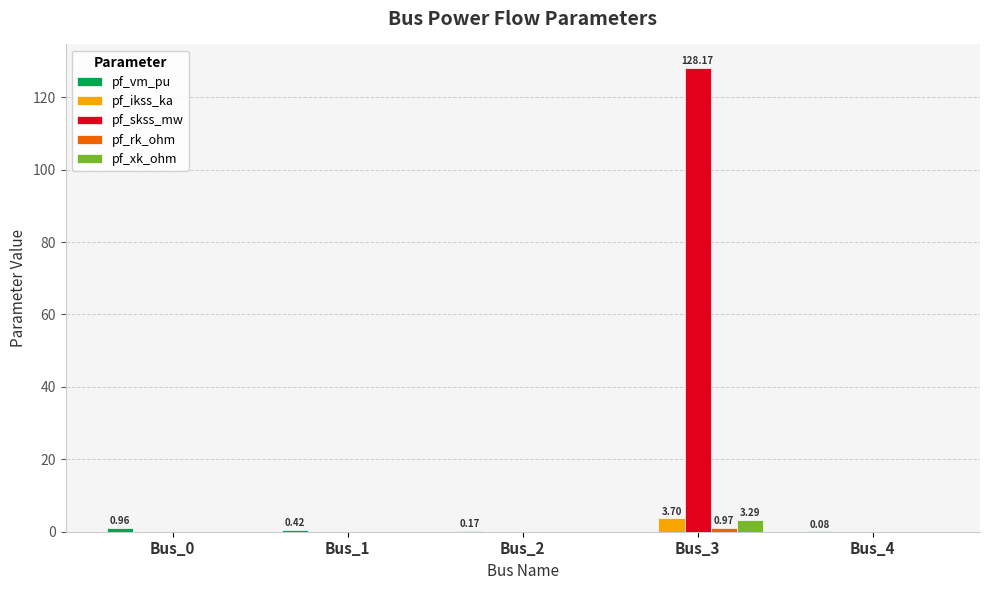

Which series changed the most between Bus_1 and Bus_3?

pf_skss_mw